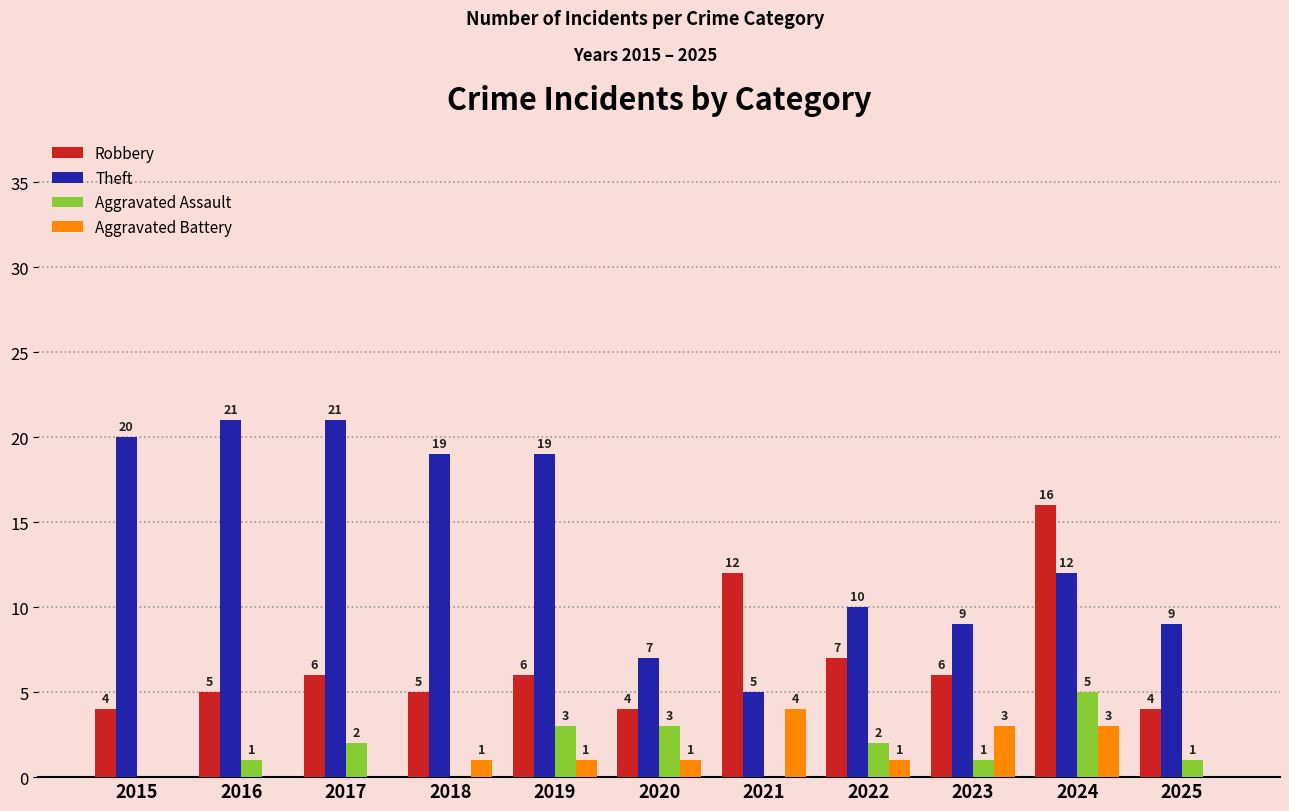

Is it true that Aggravated Battery equals 3 at 2023?

True